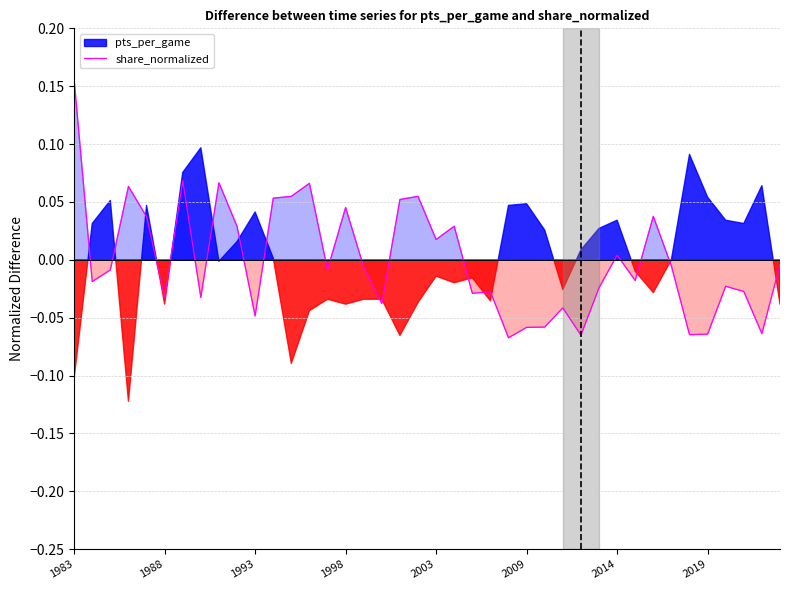

How many lines are shown in the chart?

1